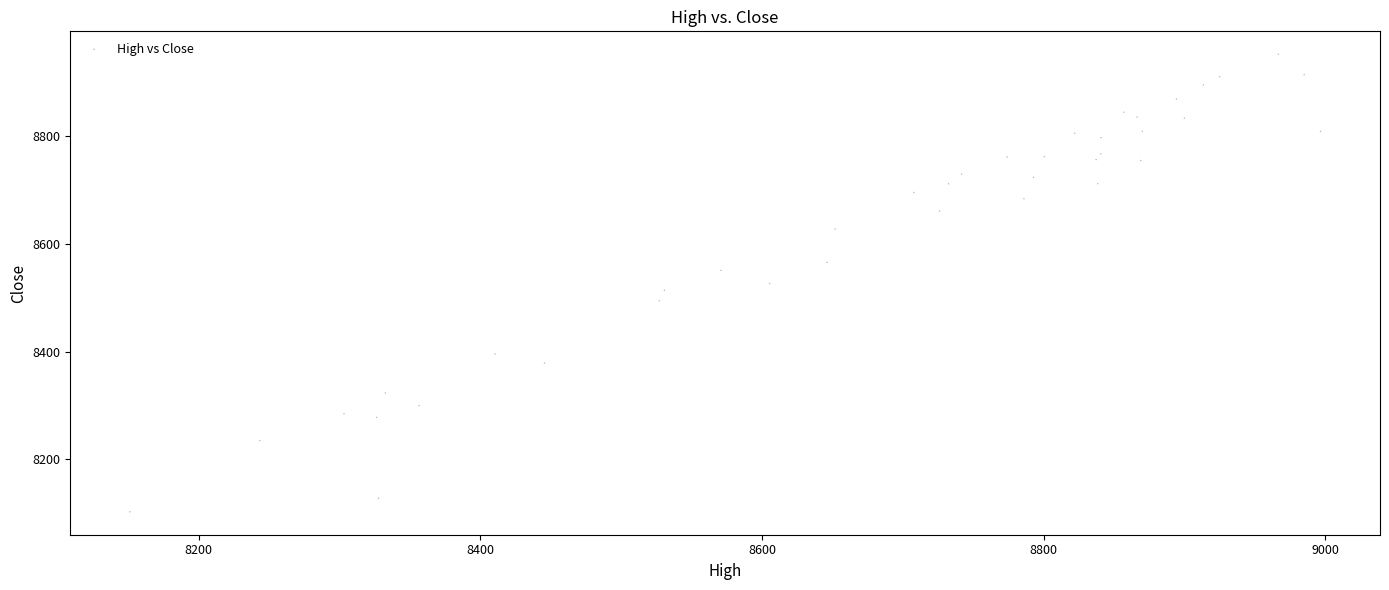

What is the range of Y values (max minus min)?

850.2